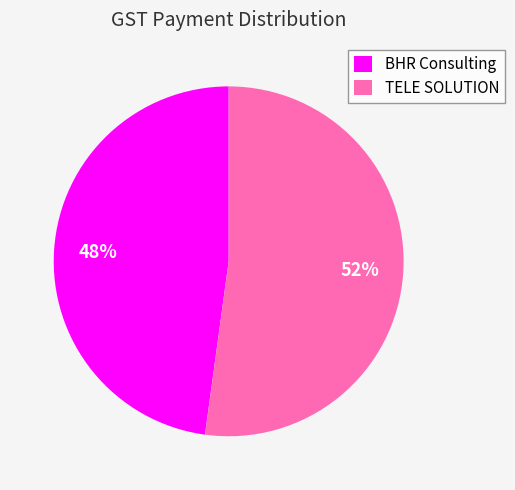

To the nearest percent, what is the average slice percentage?

50%